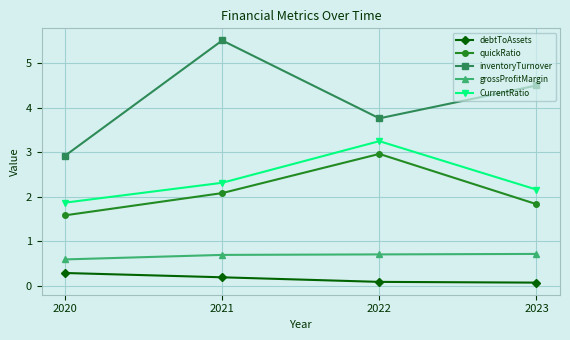

Is this an area chart (filled region under the line)?

No